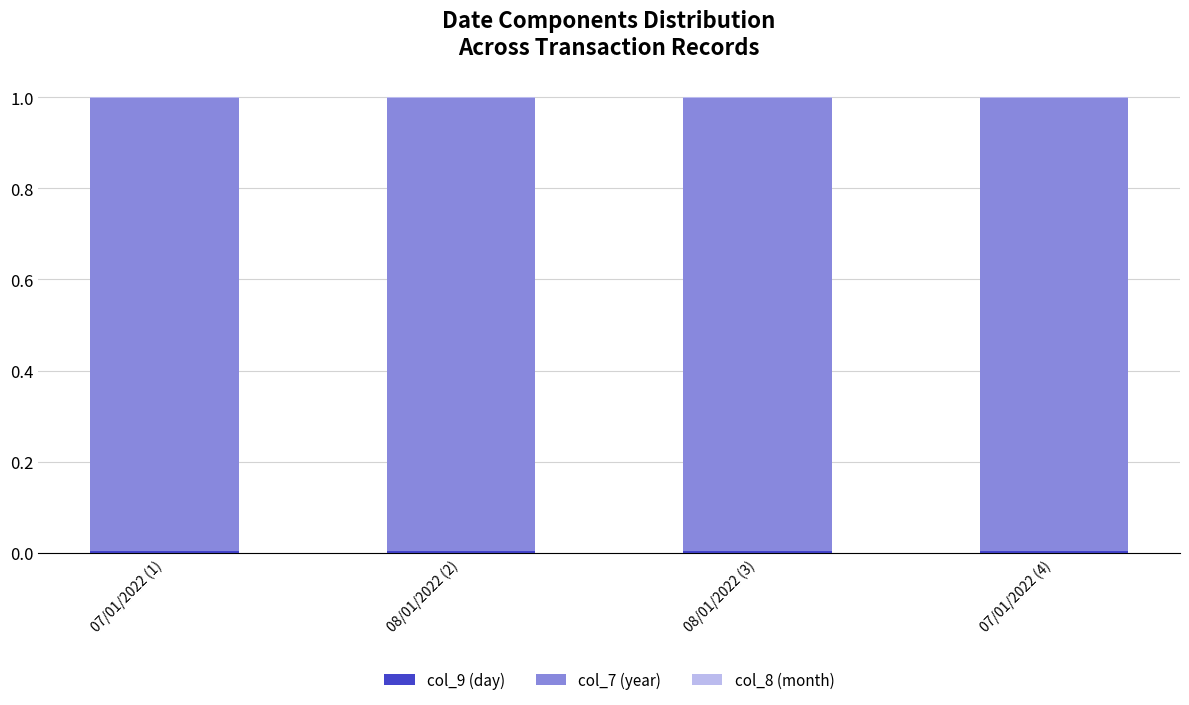

Are the bars grouped side by side (vs. stacked)?

No